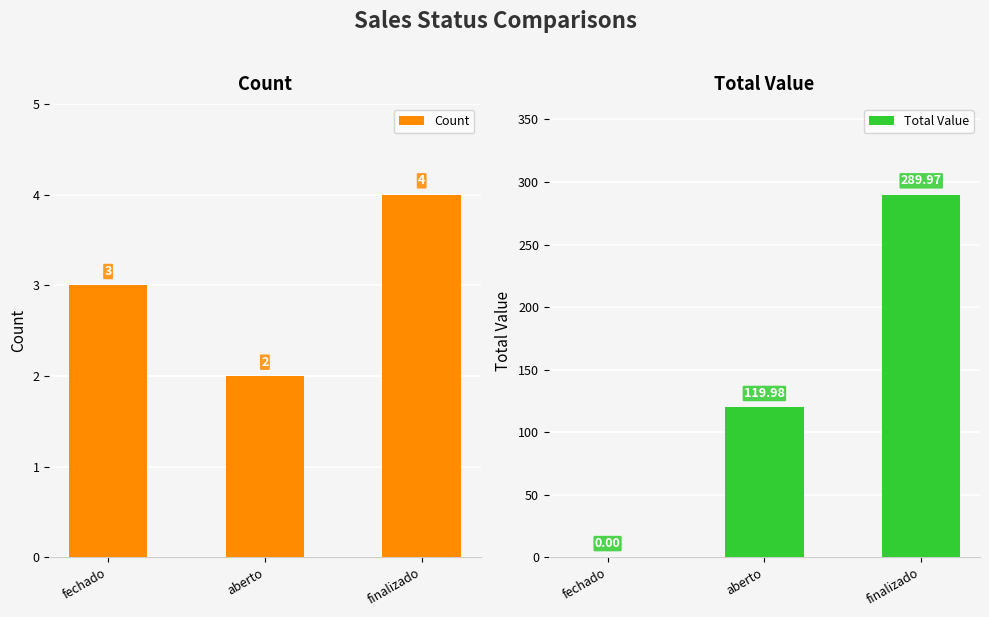

What is the total value across all series at fechado?

3.0